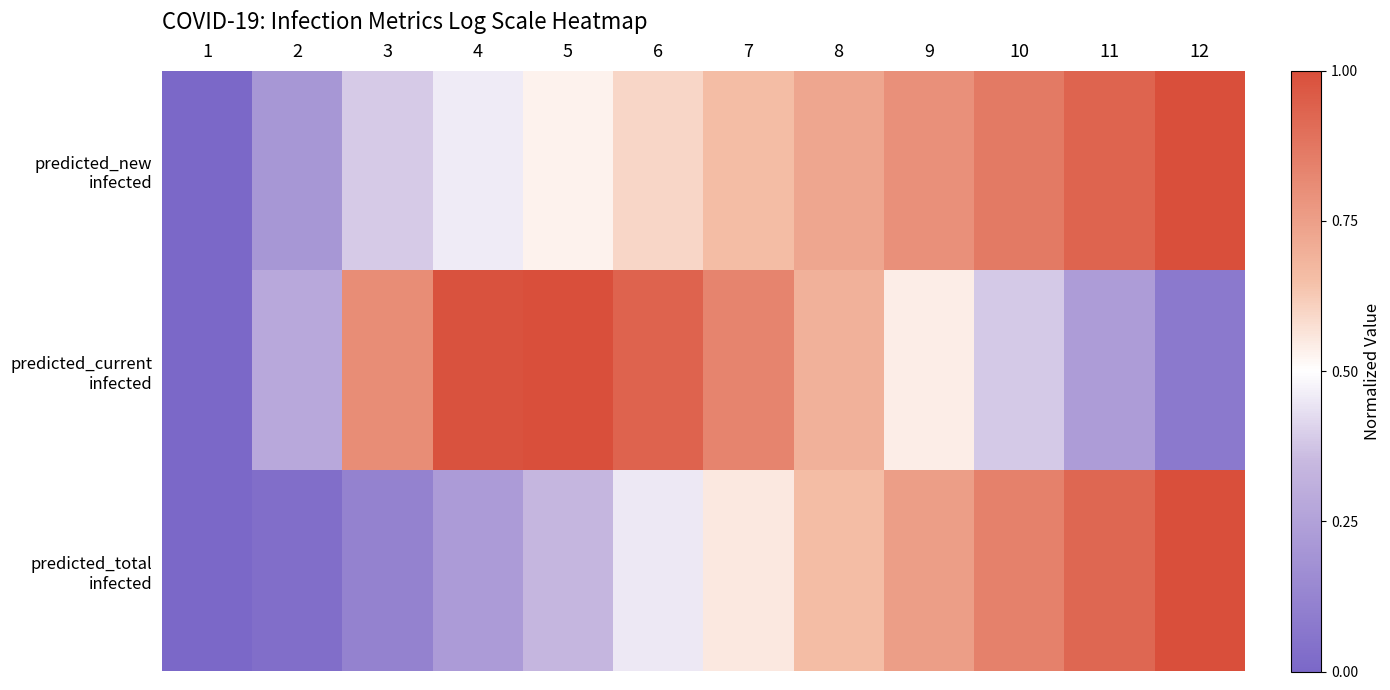

Rank the series by their average value, from lowest to highest.

predicted_total infected, predicted_current infected, predicted_new infected